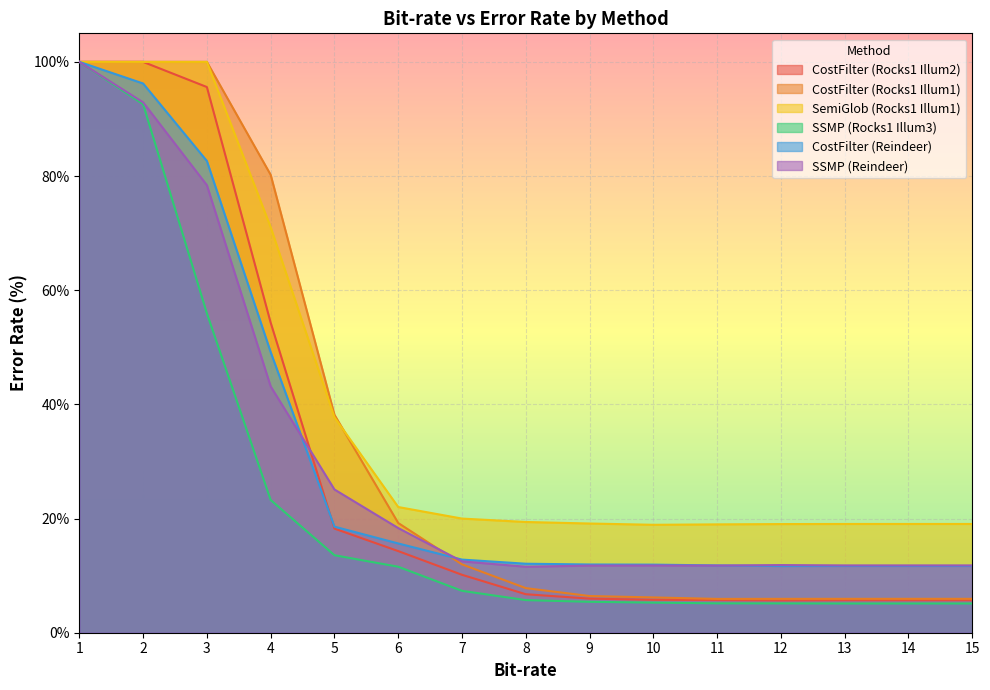

How many lines are shown in the chart?

6